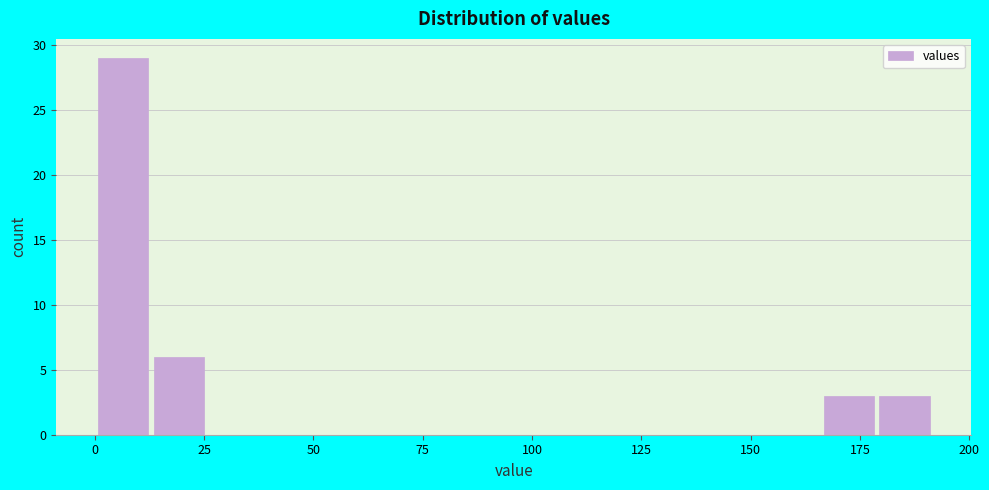

Read against the x-axis, roughly where is the centre of the tallest bar?

5